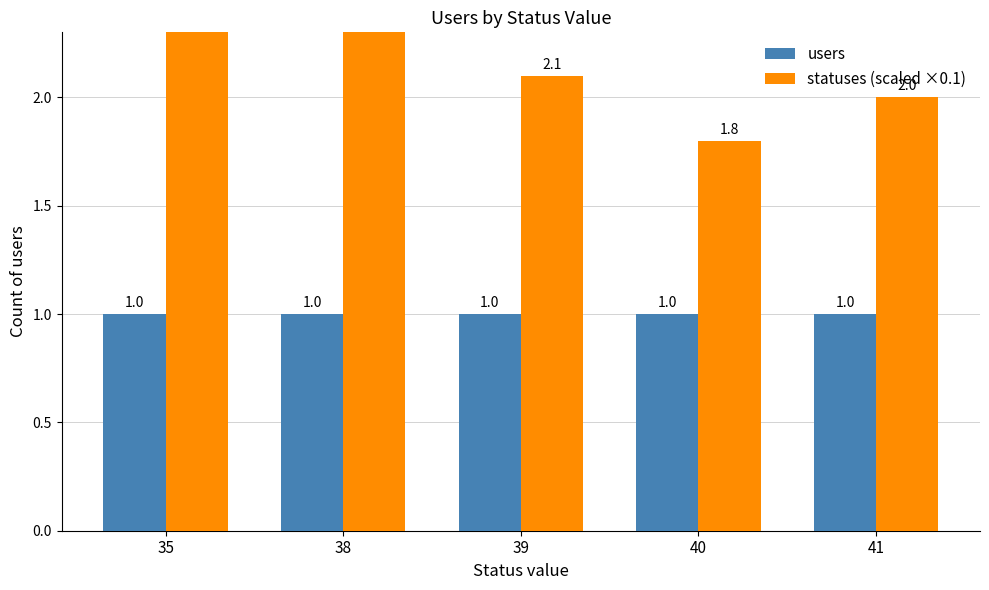

What is the value of the users bar at the 3rd from the left?

1.0